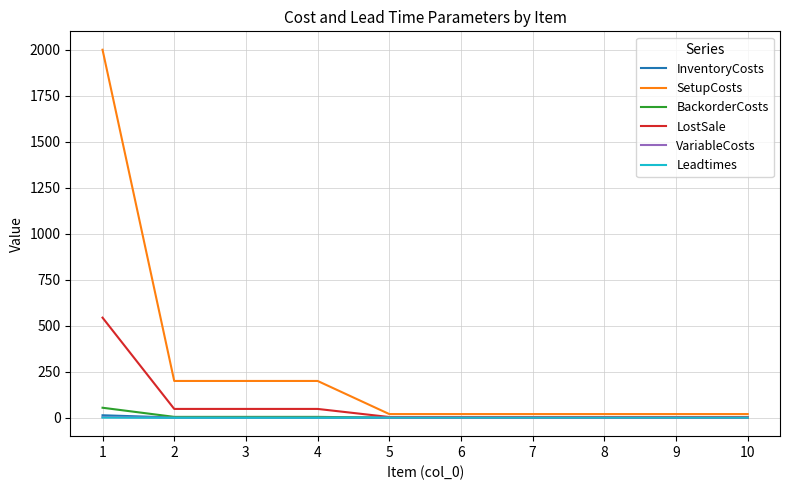

How many categories are shown in the chart?

10